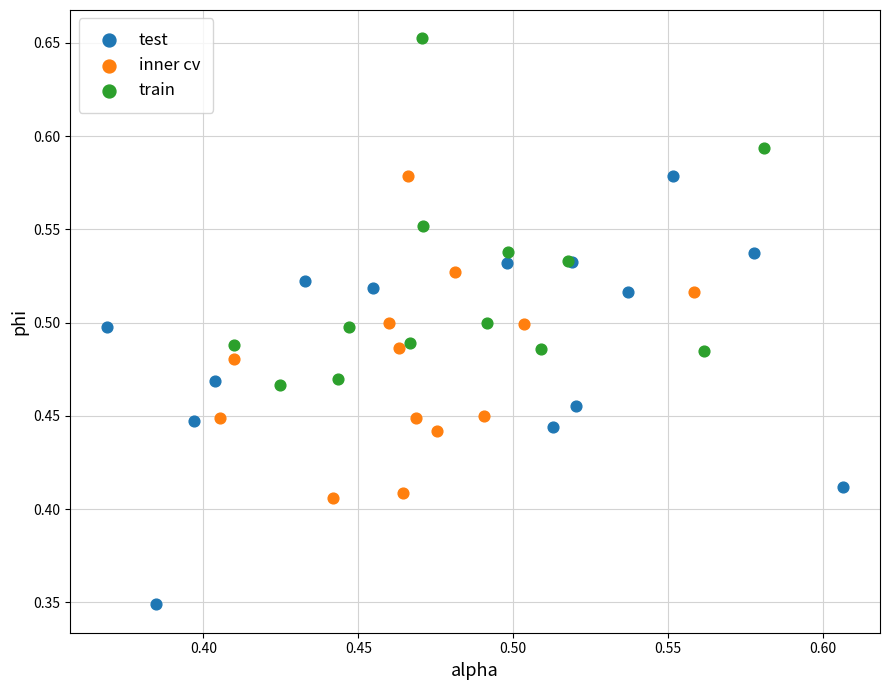

Which series has the largest Y range (max minus min)?

test